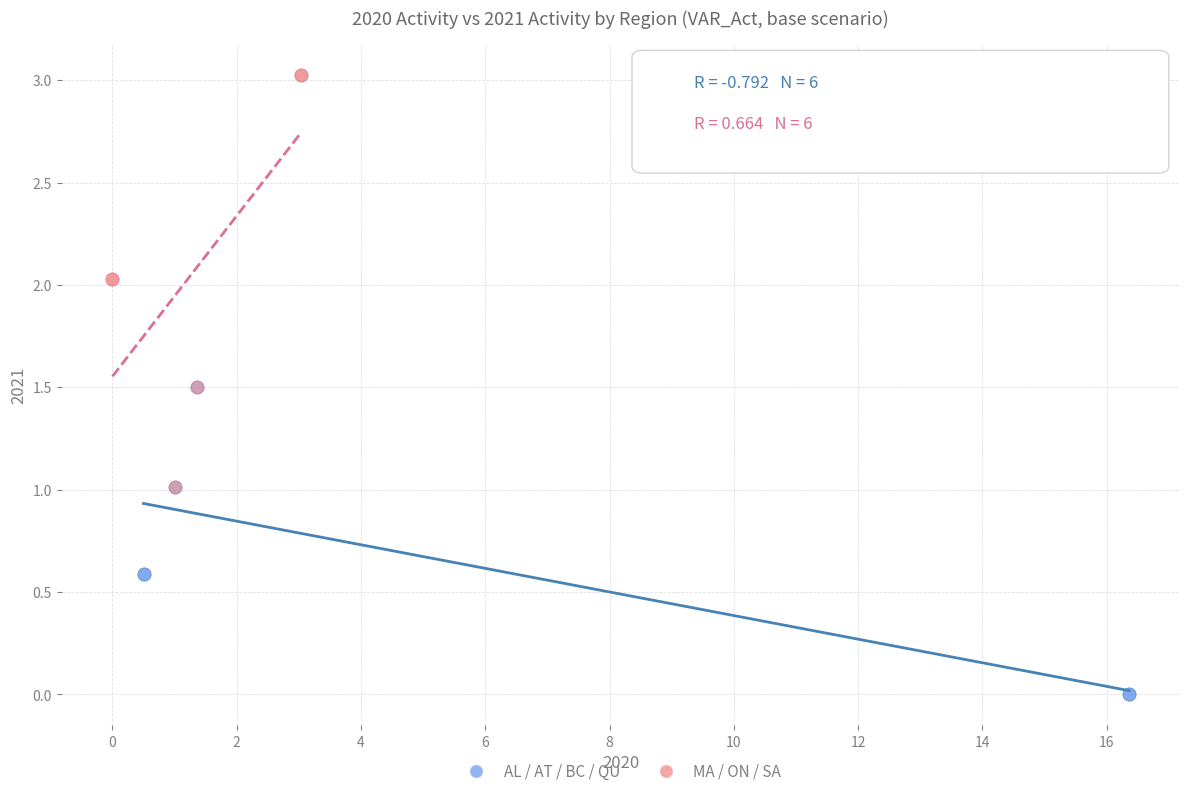

Which series contains the highest Y value?

MA / ON / SA